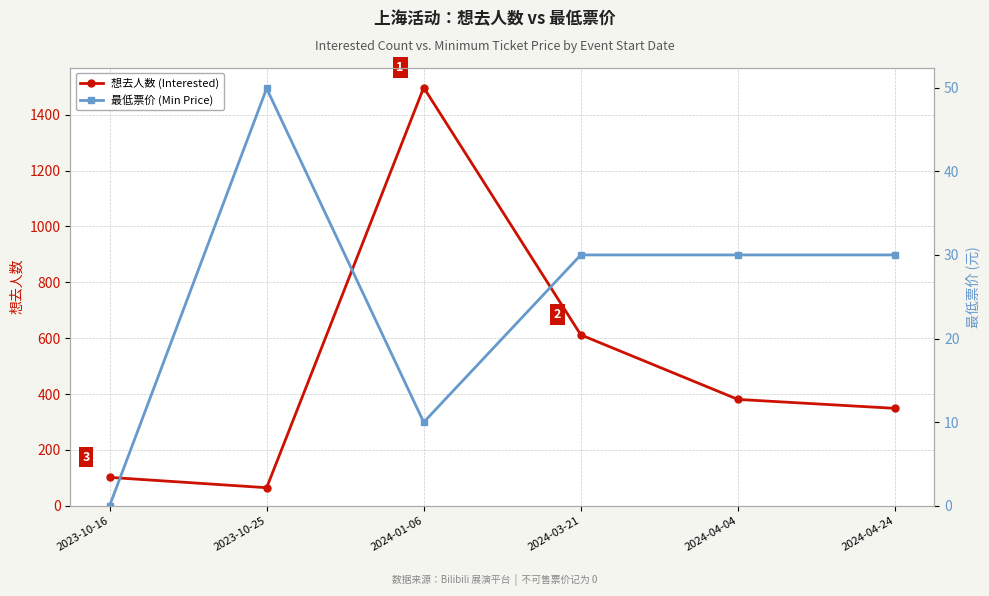

How many interior local peaks does the 最低票价 (Min Price) series have?

1